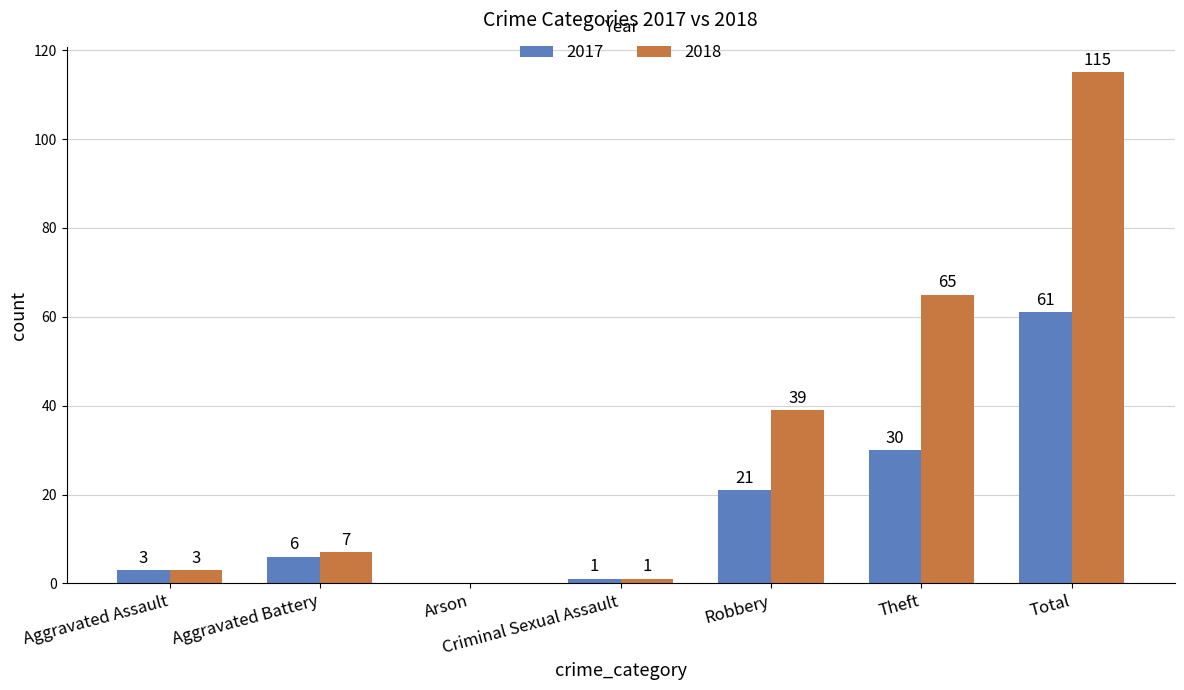

Which category has the highest value in the 2018 series?

Total